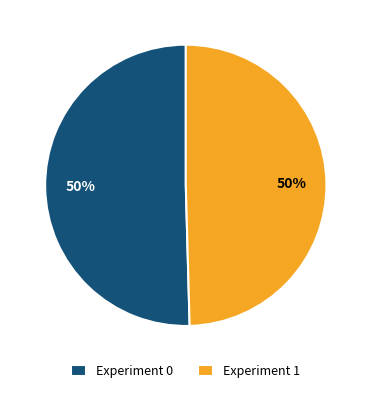

Combined, do Experiment 1 and Experiment 0 account for over 50%?

Yes